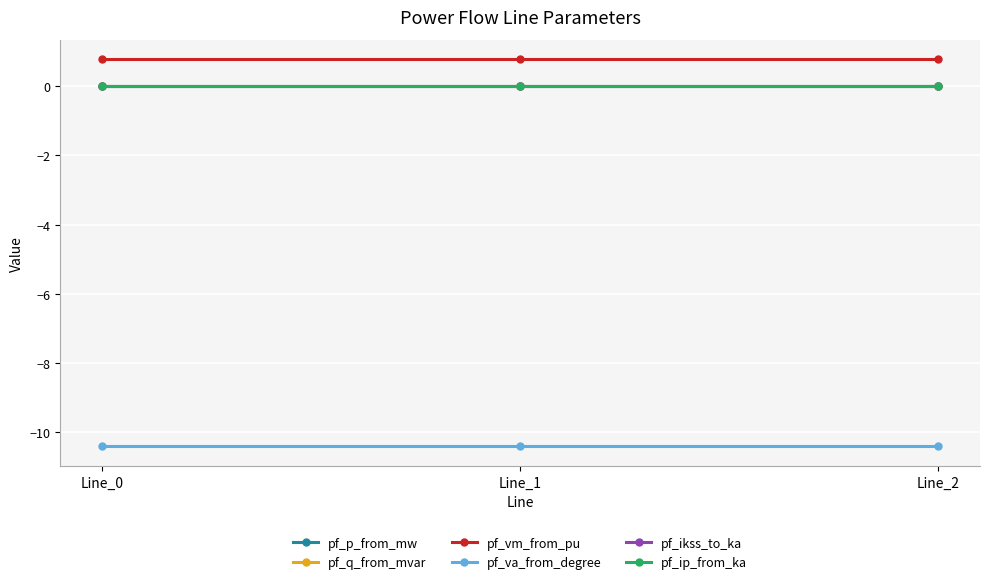

What is the difference between the highest and lowest values at Line_0?

11.2